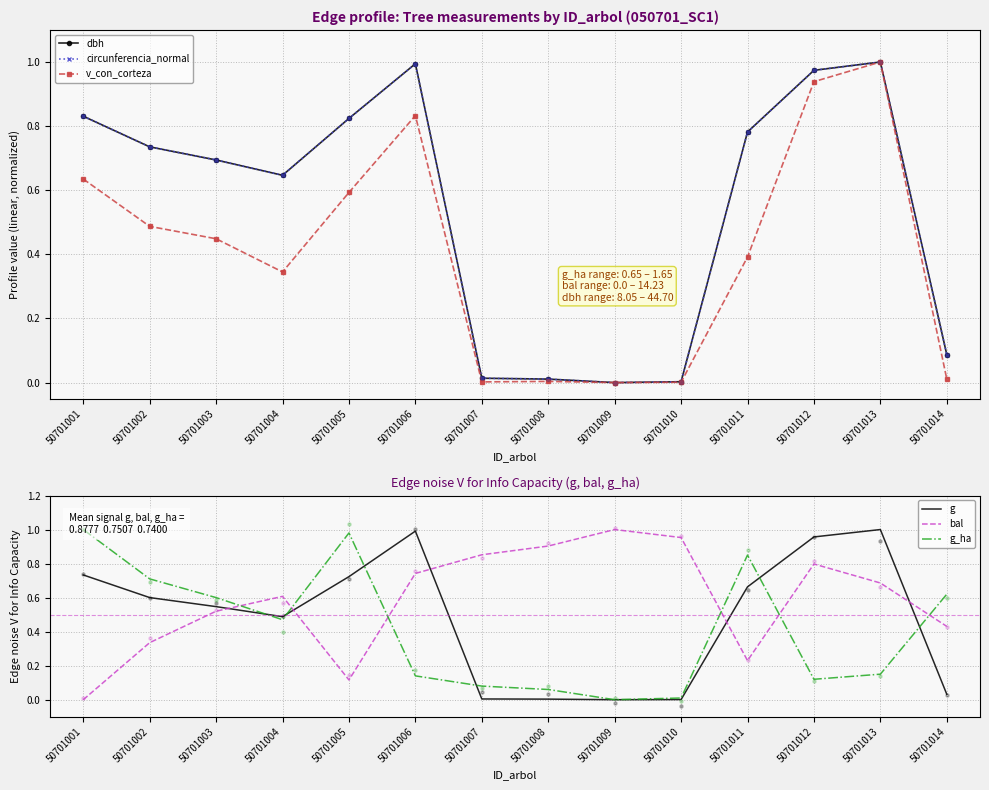

Is the value of g_ha at 50701005 greater than the value of g at 50701003?

Yes